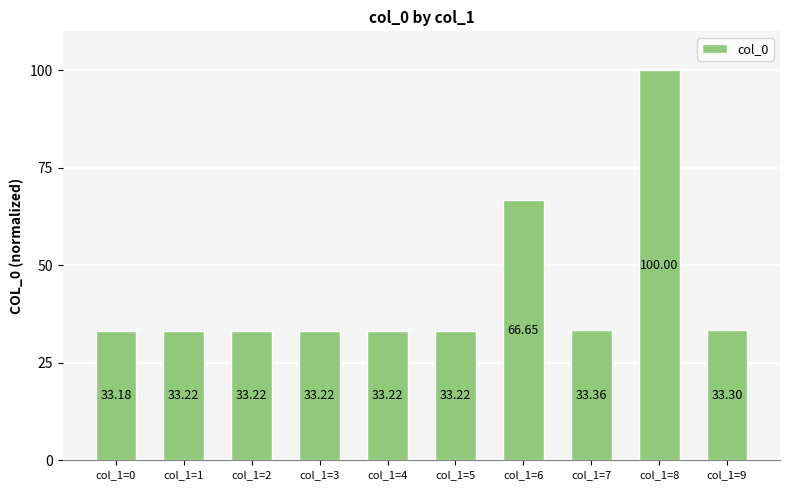

What is the ratio of the value at col_1=3 to the value at col_1=1?

1.0